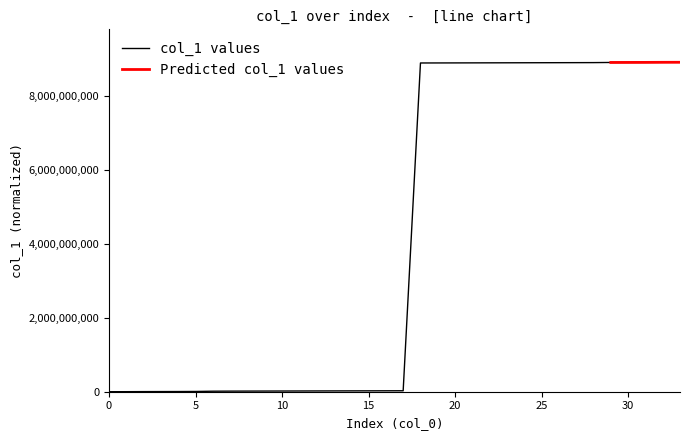

Rank the categories by value from highest to lowest.

33, 32, 31, 30, 29, 28, 27, 26, 25, 24, 23, 22, 21, 20, 19, 18, 17, 16, 15, 14, 13, 12, 11, 10, 9, 8, 7, 6, 5, 4, 3, 2, 1, 0